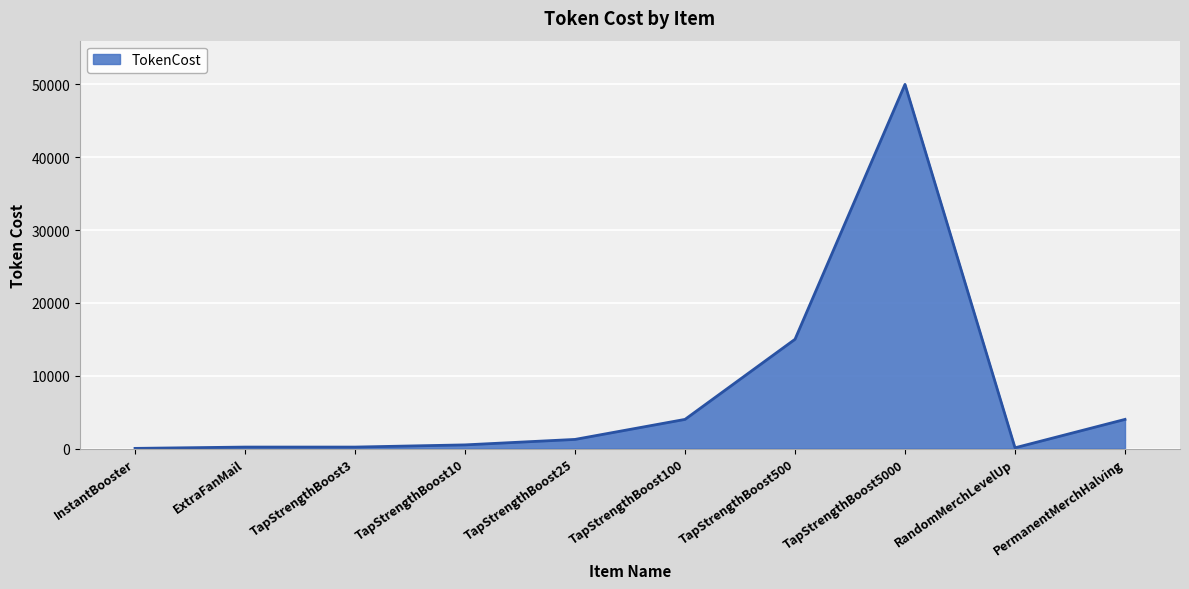

At which label is the value closest to 25010?

TapStrengthBoost500